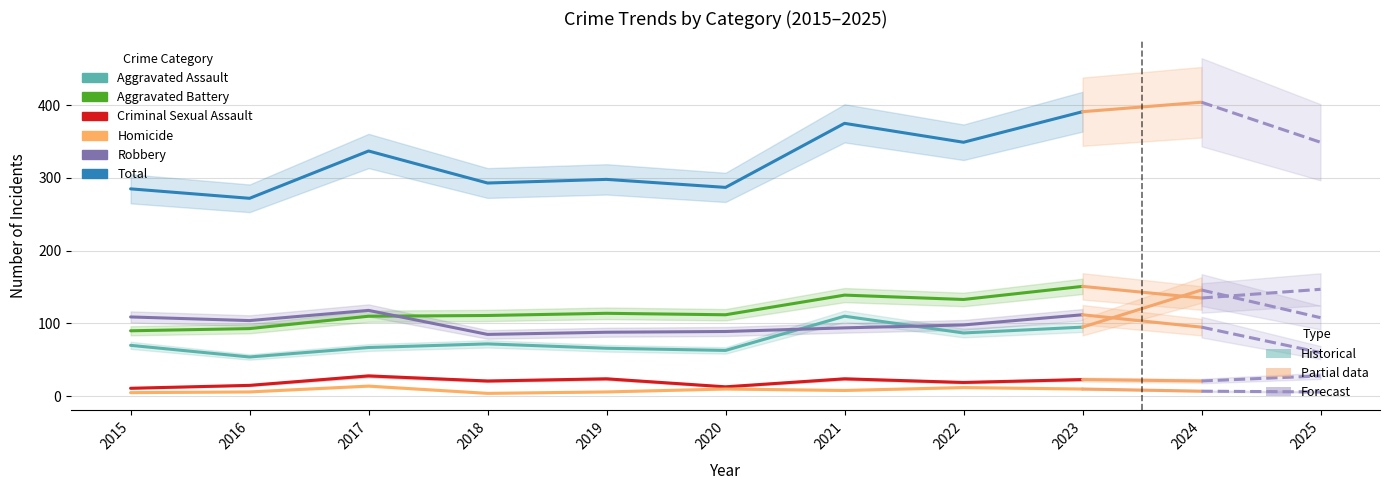

What is the spread (max minus min) of values at 2020?

277